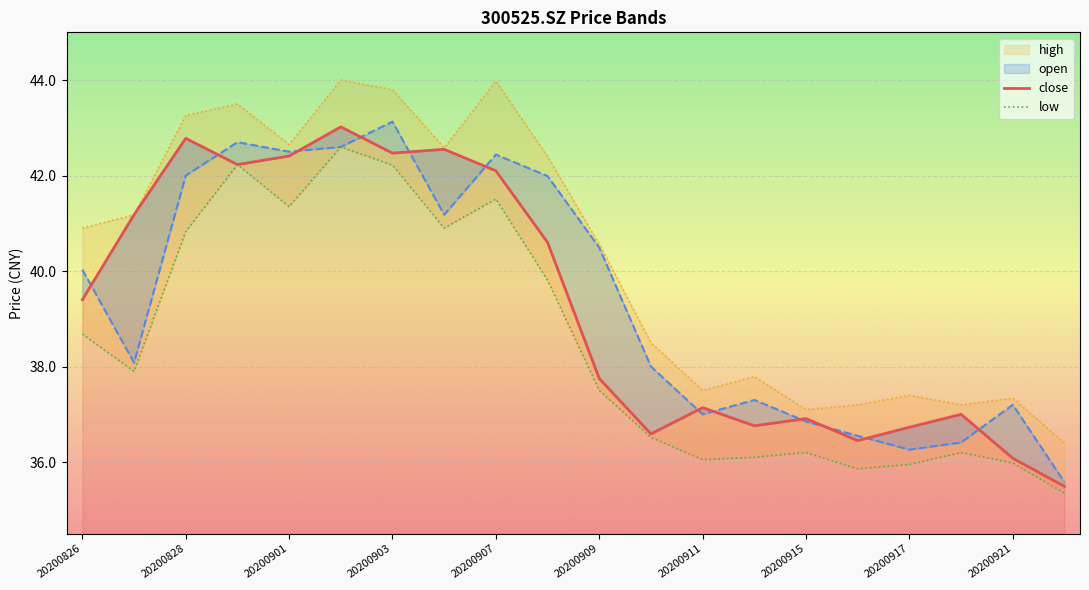

True or false: open and low intersect in this chart.

False